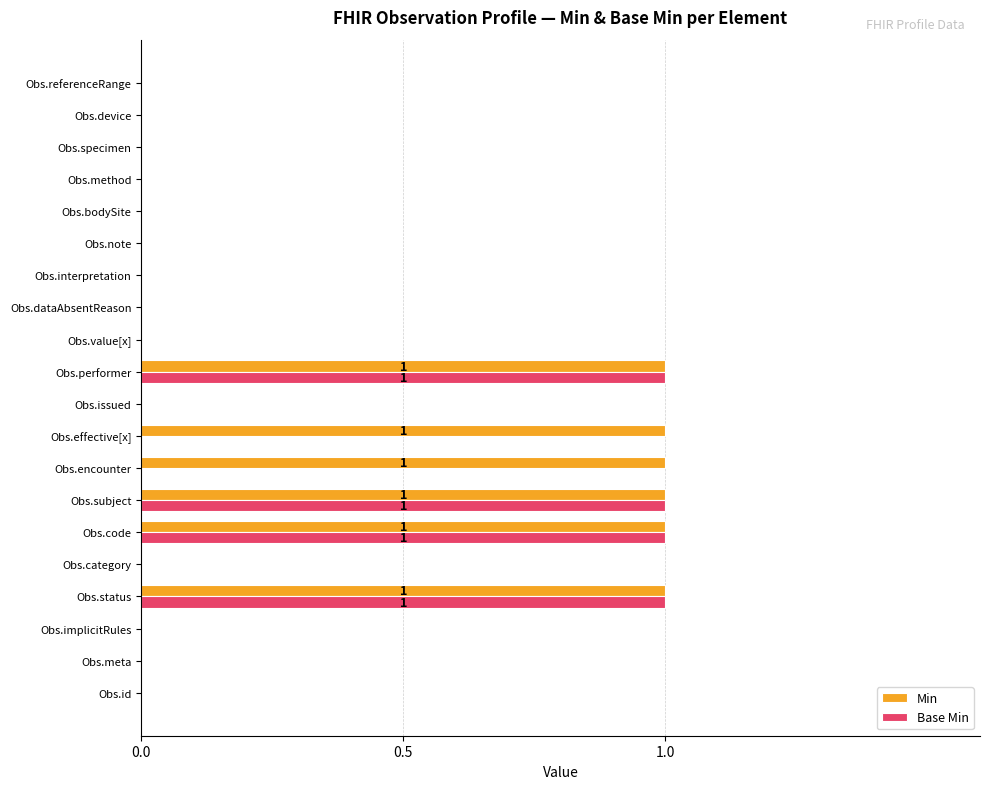

True or false: Base Min has a value of 0 at Obs.value[x].

True